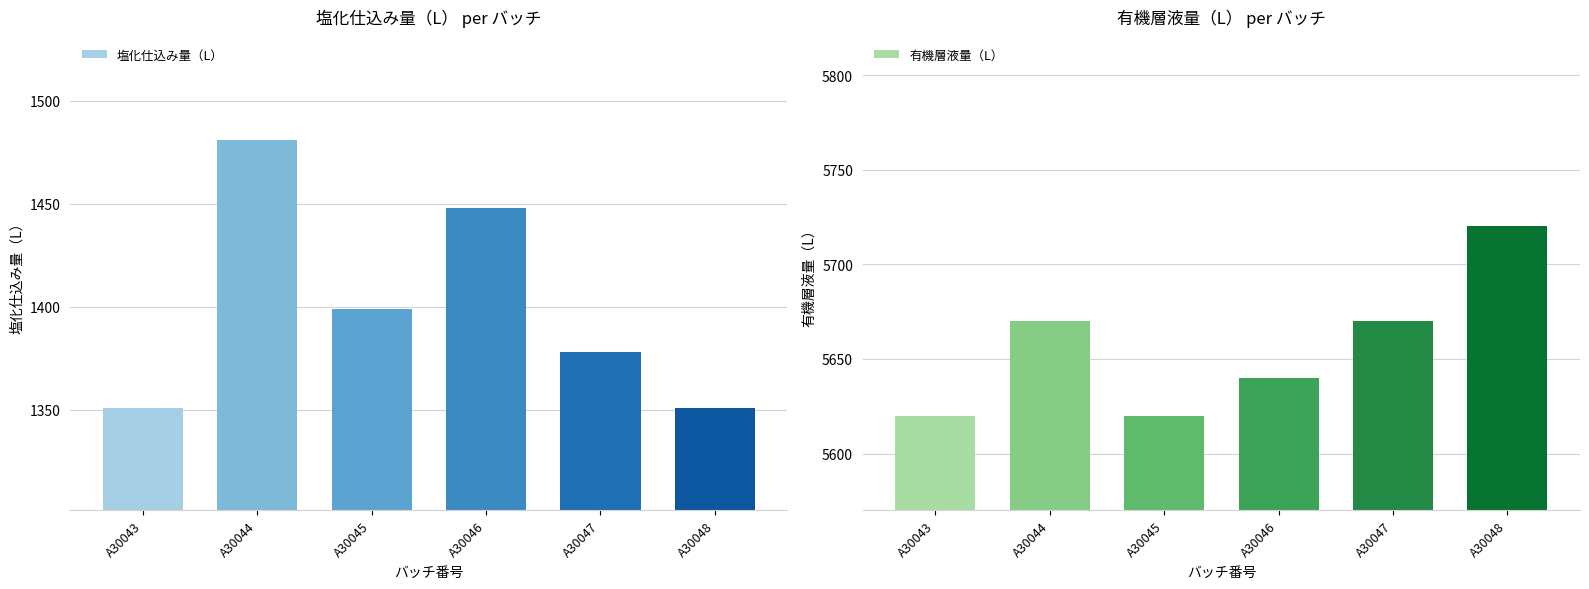

Where does the 有機層液量（L） series first go above 5670?

A30048